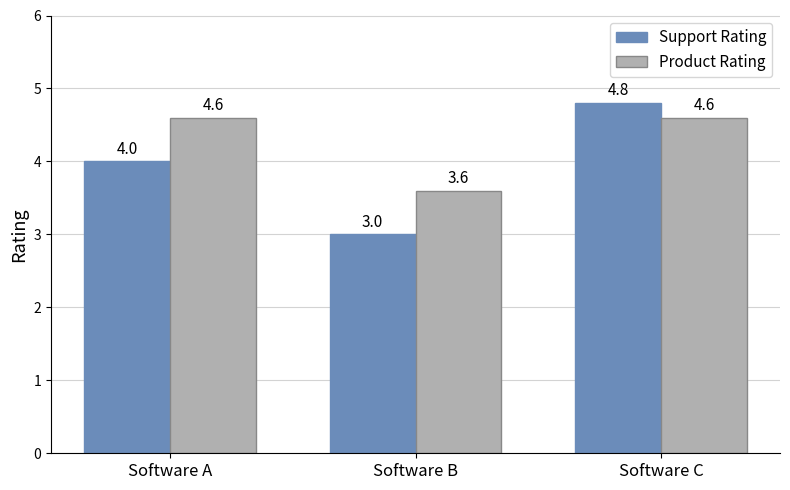

What is the minimum value for Product Rating?

3.6